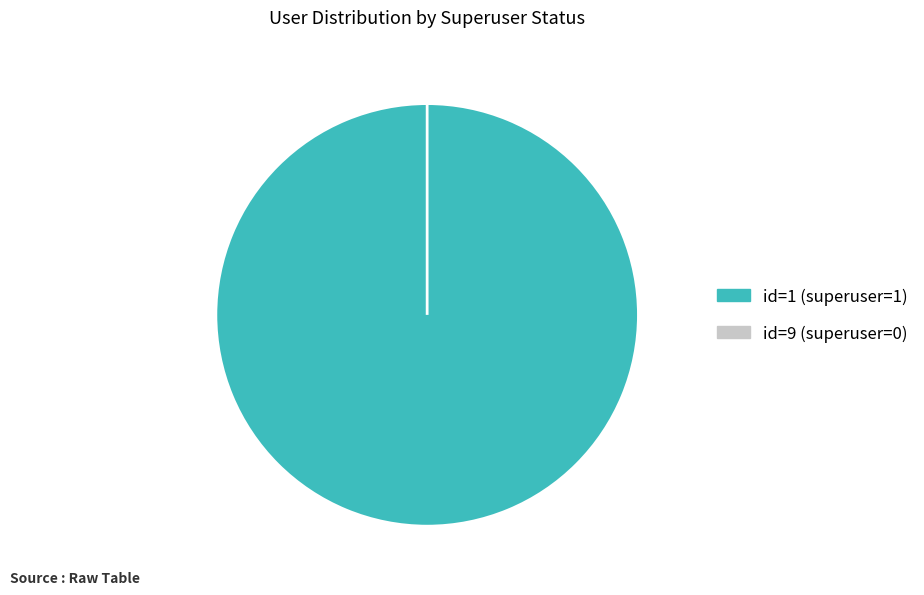

True or false: 1 accounts for 100% of the total.

True